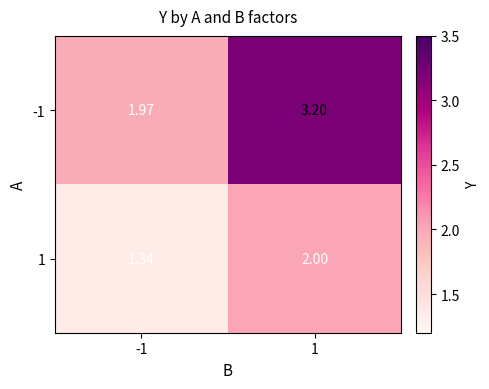

Is the value of 1 at 1 greater than the value of -1 at -1?

Yes